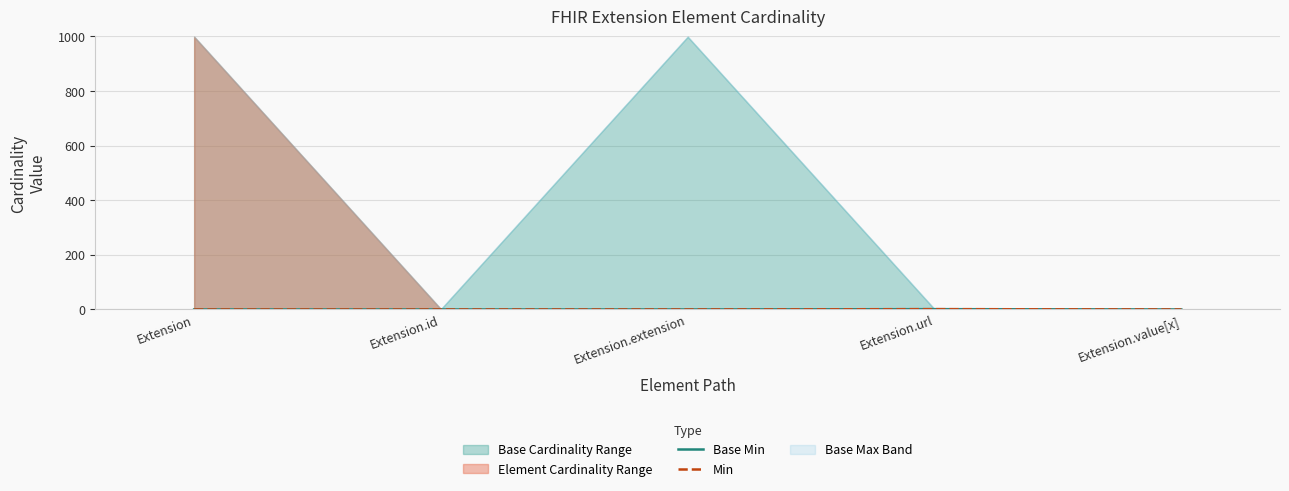

Where is the first local maximum for Base Min?

Extension.url